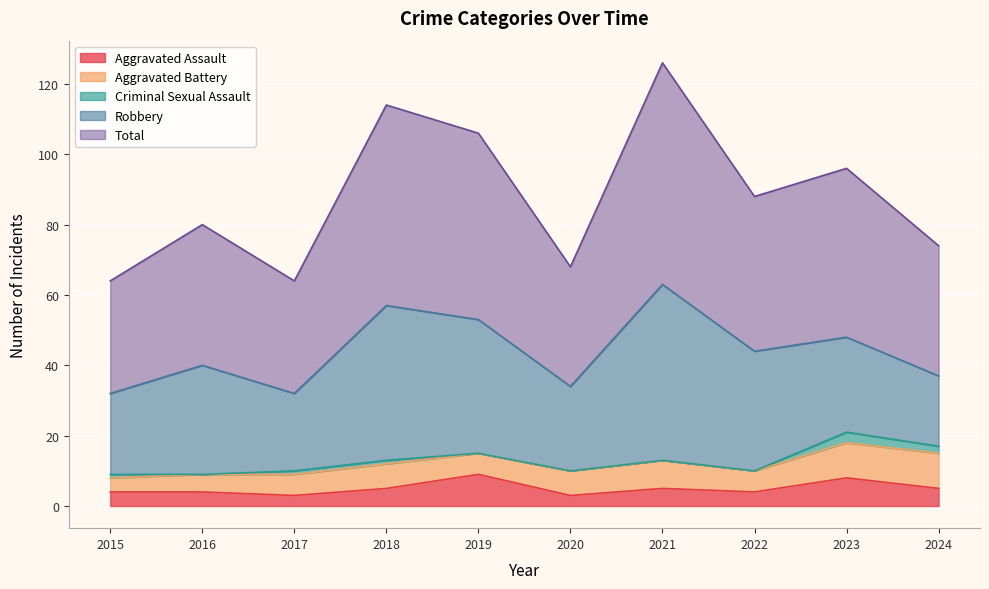

Where is Robbery nearest to the value 35?

2022